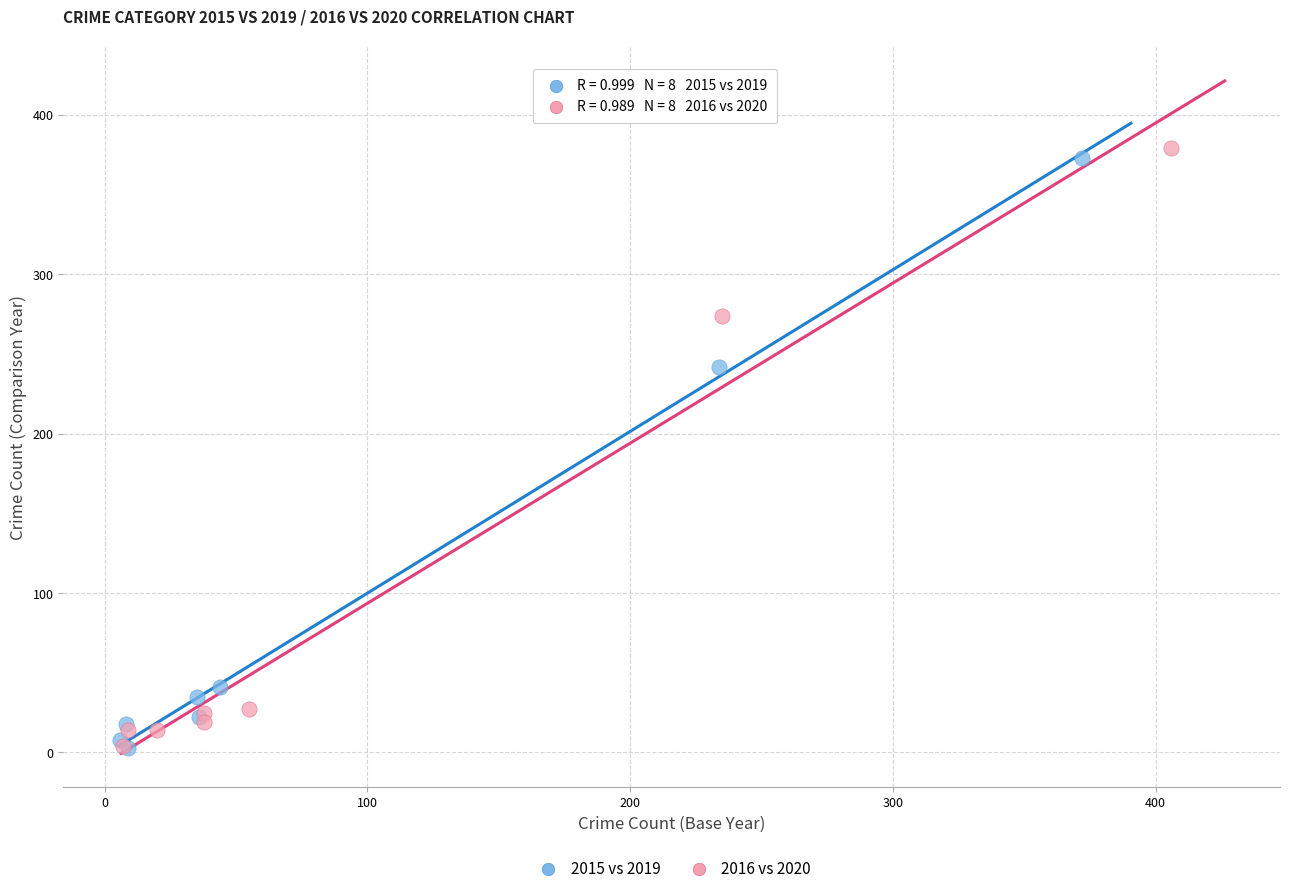

Which series contains the highest Y value?

2016 vs 2020